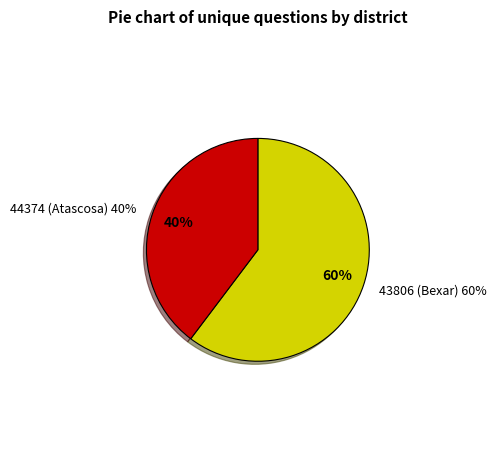

Which has a higher value, 44374 (Atascosa) or 43806 (Bexar)?

43806 (Bexar)